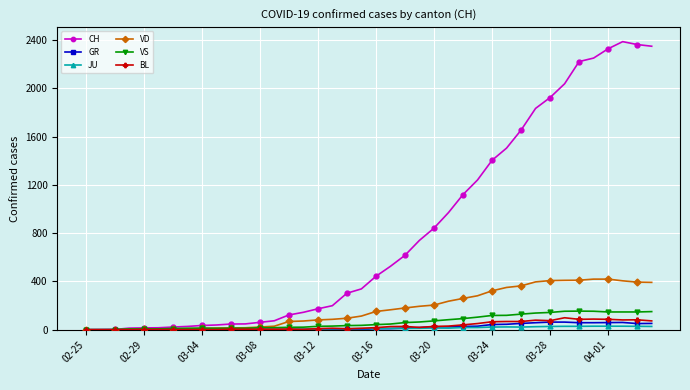

At how many categories does at least one series exceed 1354?

12